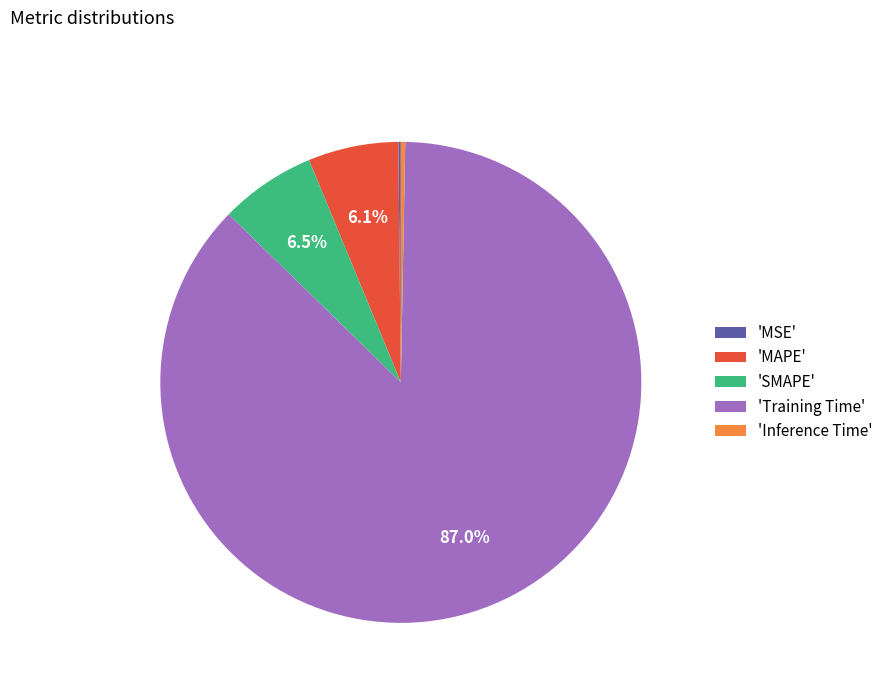

Which category accounts for the majority?

'Training Time'